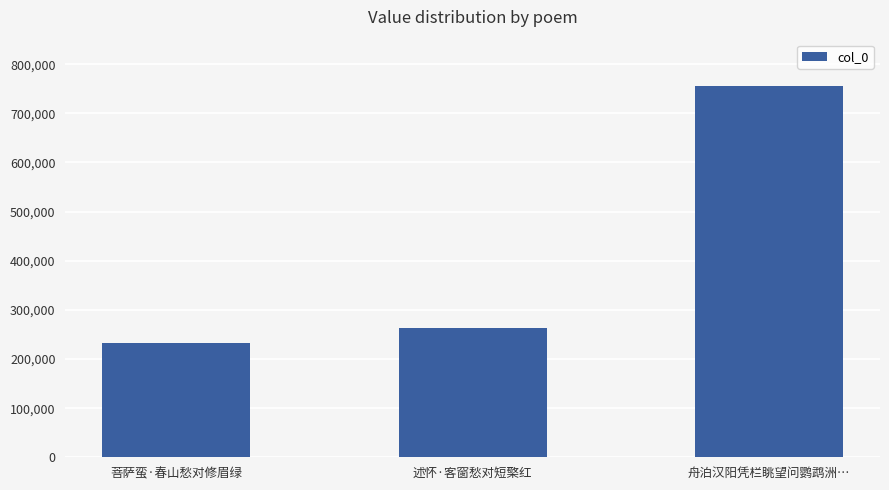

Reading left to right, transcribe all the data shown in this chart.

231978	263151	756507